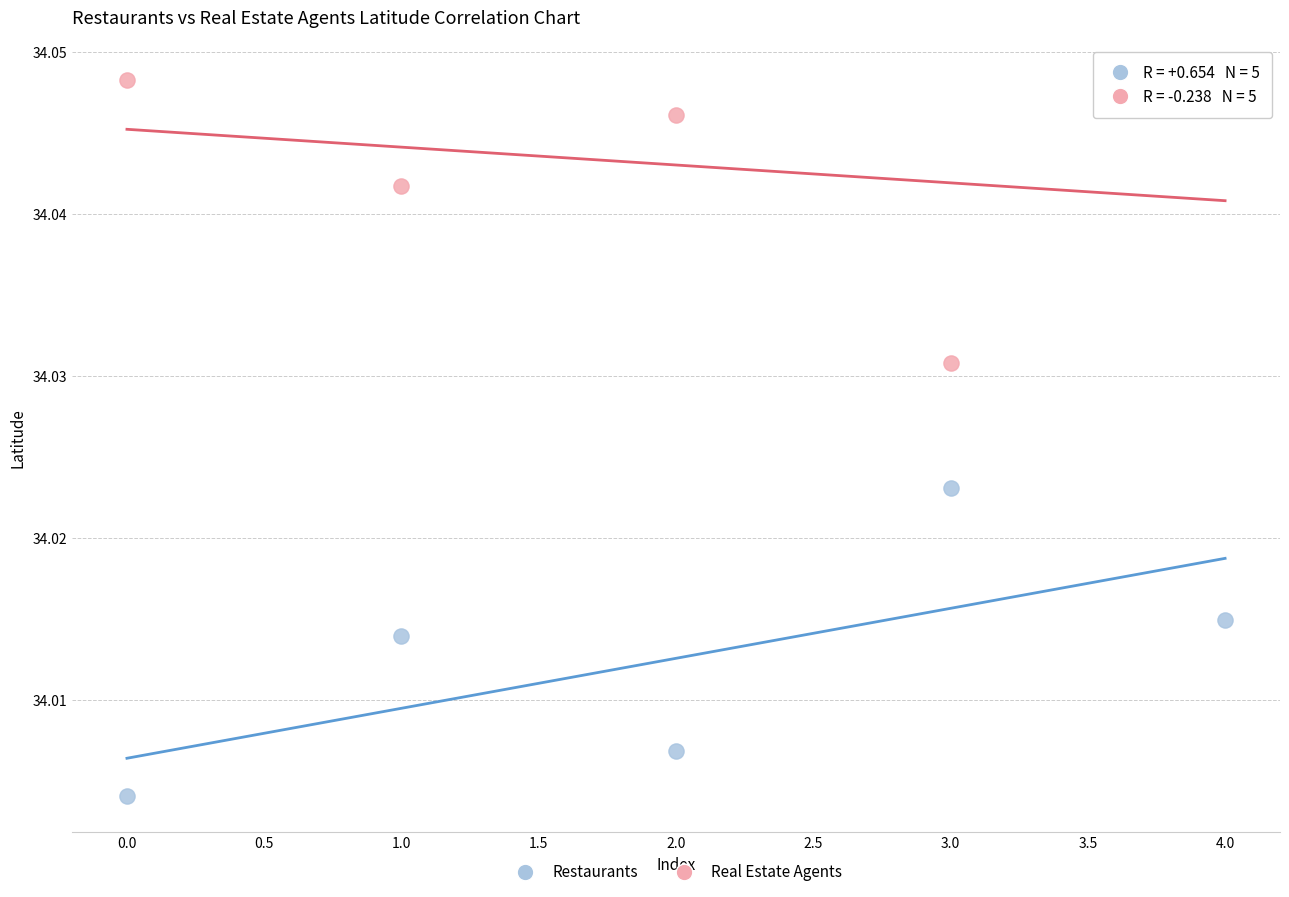

Which series reaches the minimum Y coordinate?

Restaurants